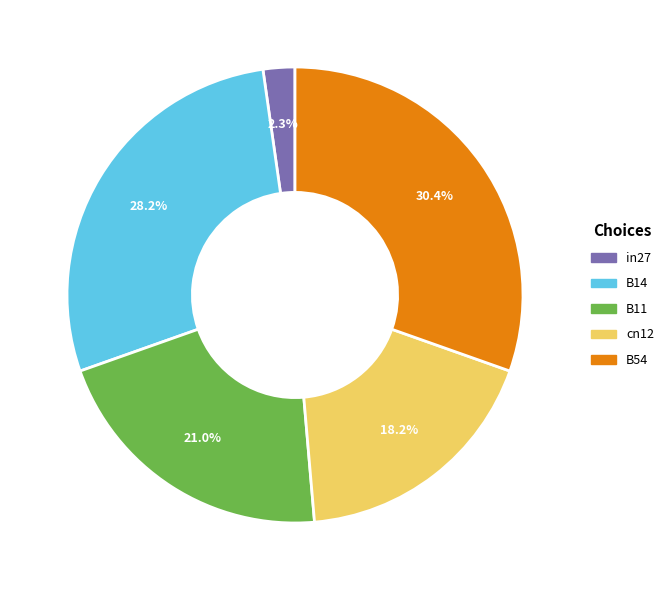

To the nearest percent, what is the combined percentage of in27 and B54?

33%